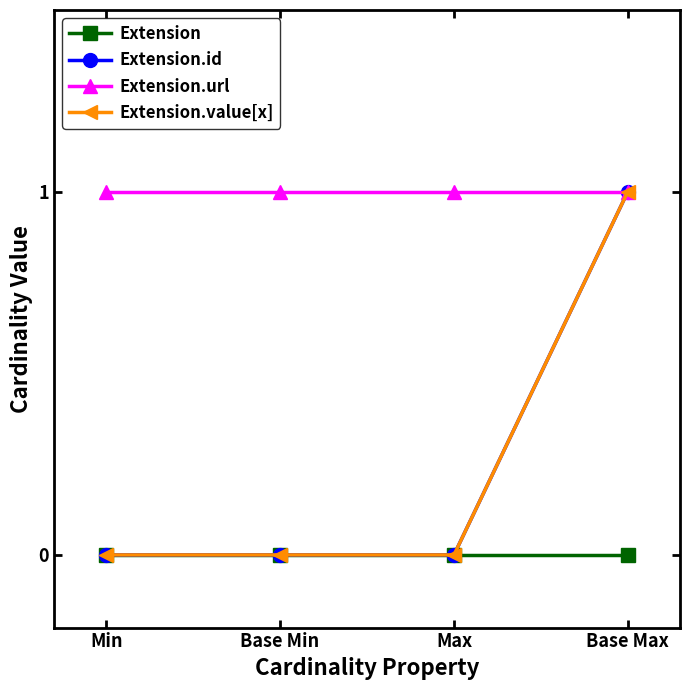

List the labels in order of Extension value, largest first.

Min, Base Min, Max, Base Max